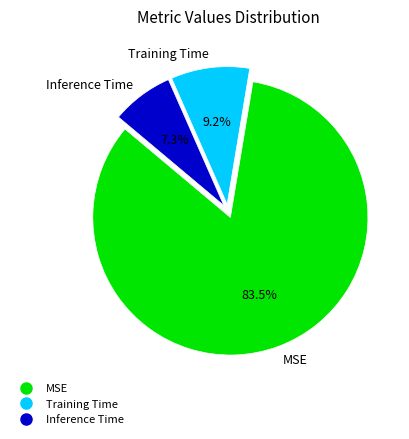

Count the number of slices in the pie.

3